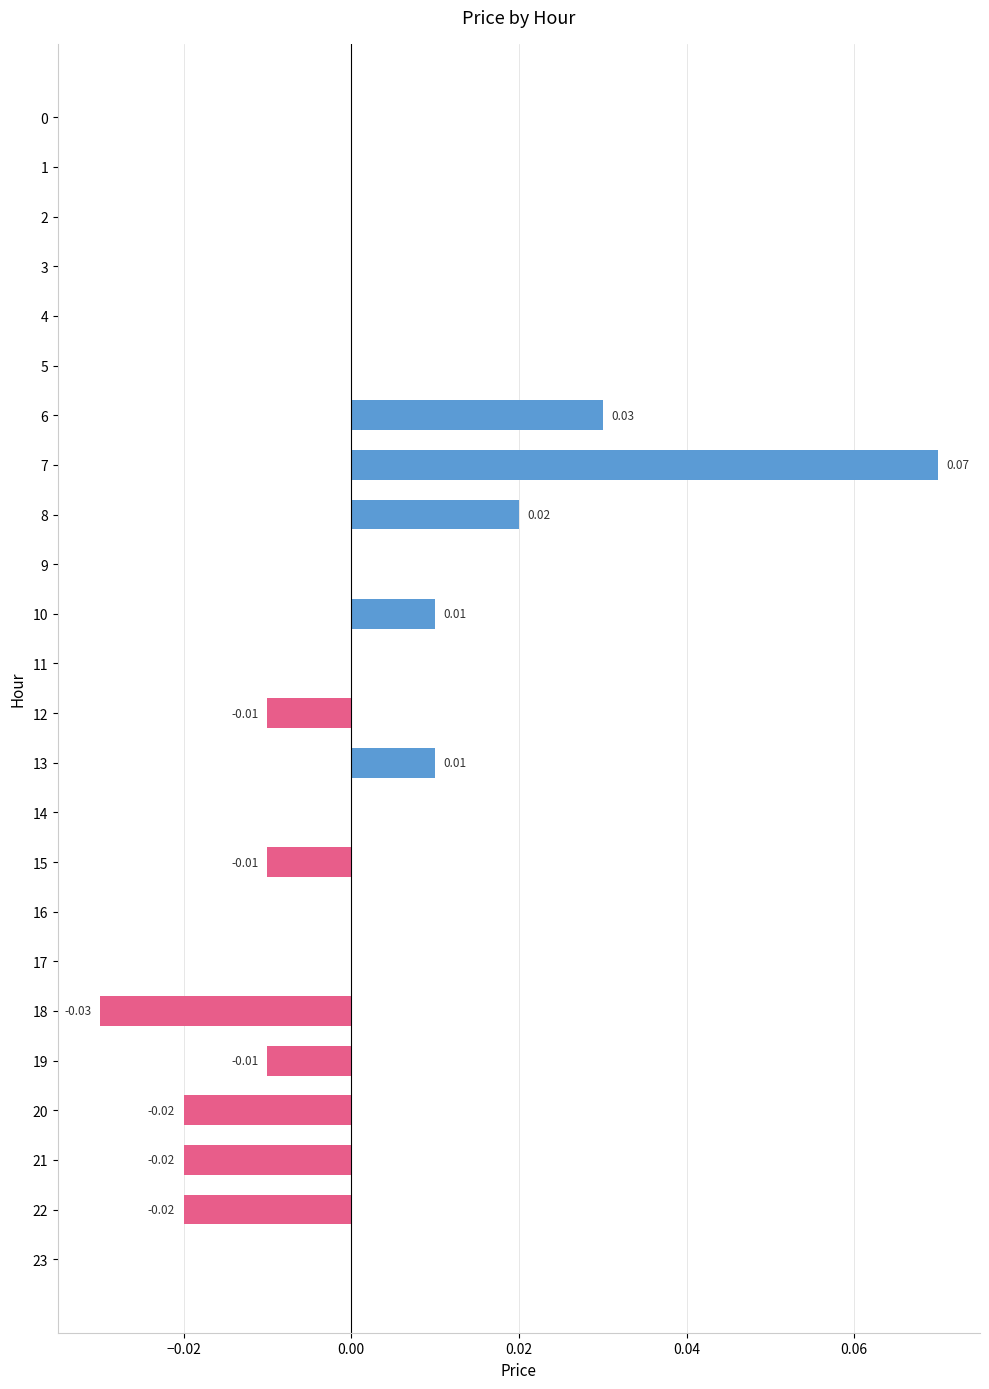

Are the bars grouped side by side (vs. stacked)?

No